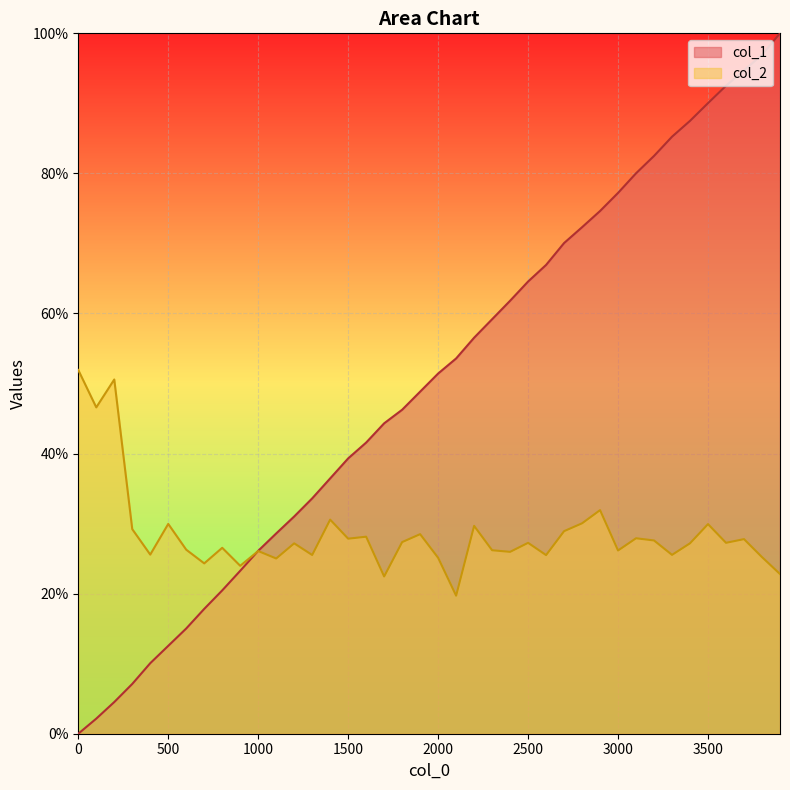

Rank the series by their average value, from lowest to highest.

col_2, col_1